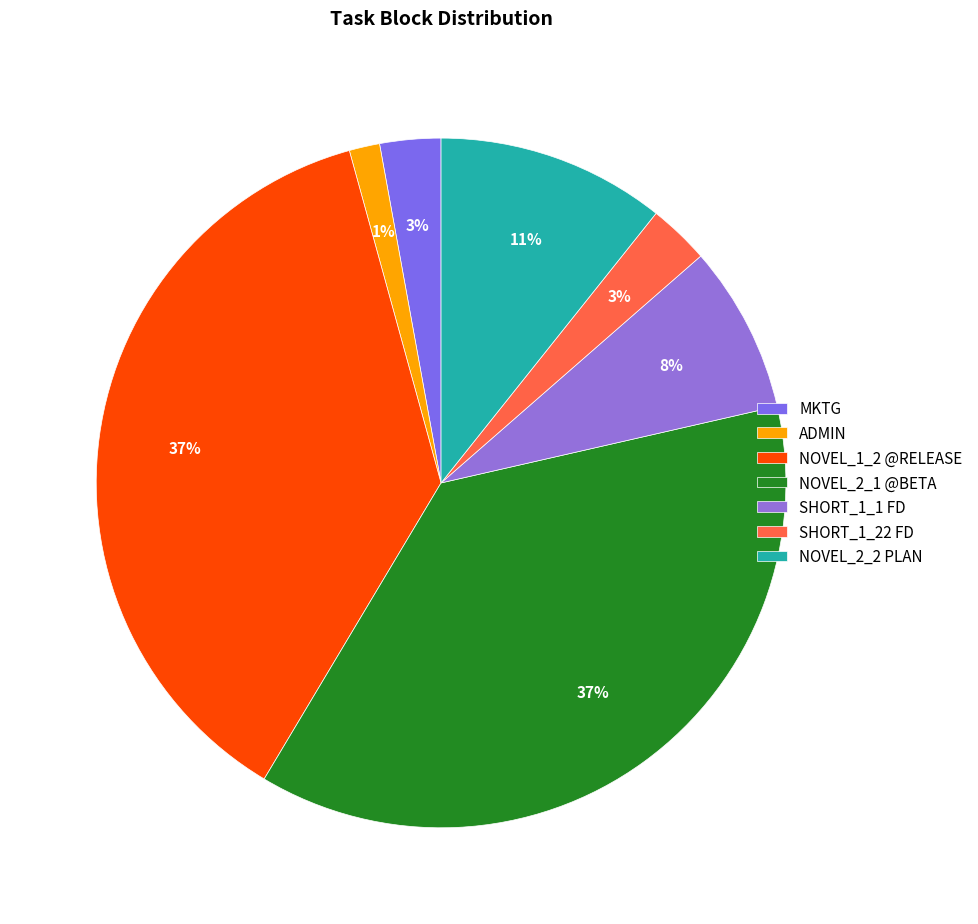

To the nearest percent, what is the difference between the SHORT_1_22 FD and SHORT_1_1 FD slice percentages?

5%